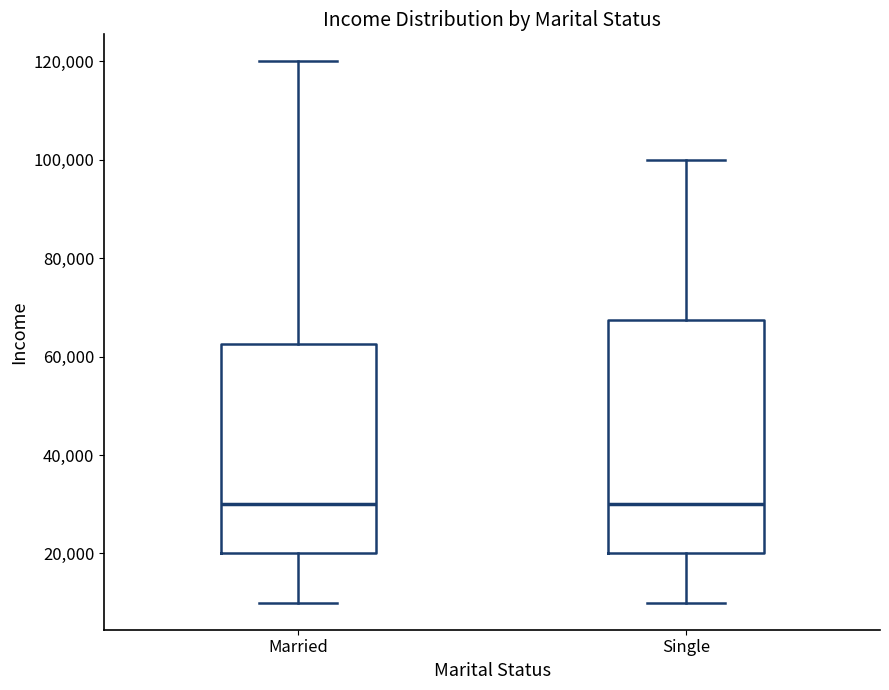

Reading left to right, read every box against the y-axis: the position of its median line, the range the box covers, and the ends of its whiskers. The values are not printed on the chart, so give them approximately, as read against the axis.

Married: median 30000, box 20000 to 62000, whiskers 10000 to 120000
Single: median 30000, box 20000 to 68000, whiskers 10000 to 100000